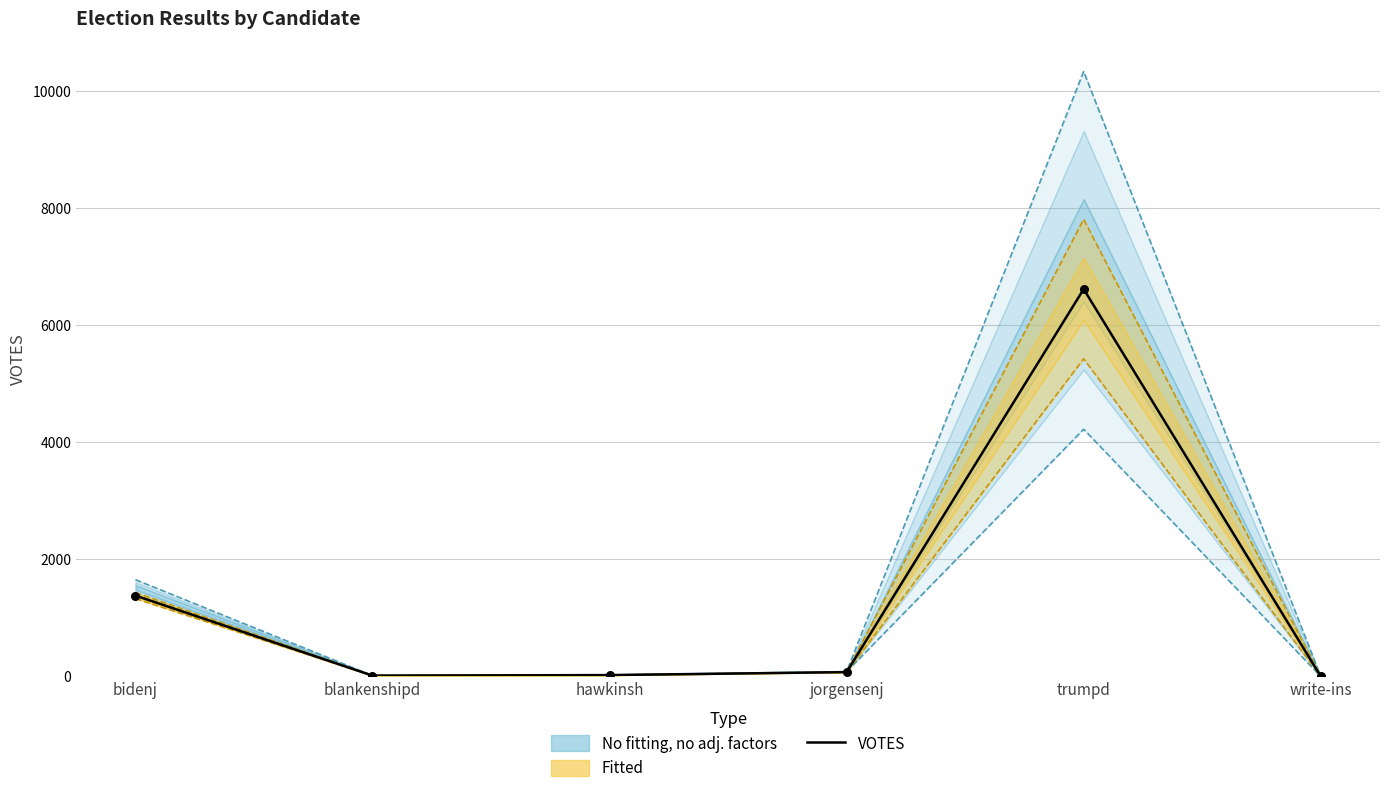

Between blankenshipd and jorgensenj, which is larger?

jorgensenj